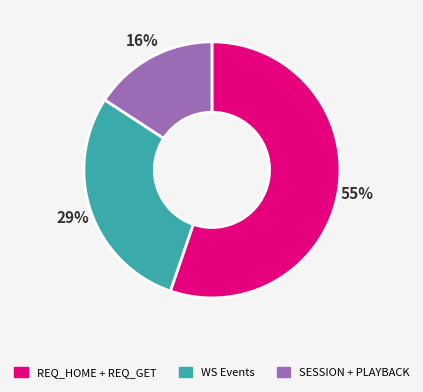

Does any single category account for the majority?

Yes